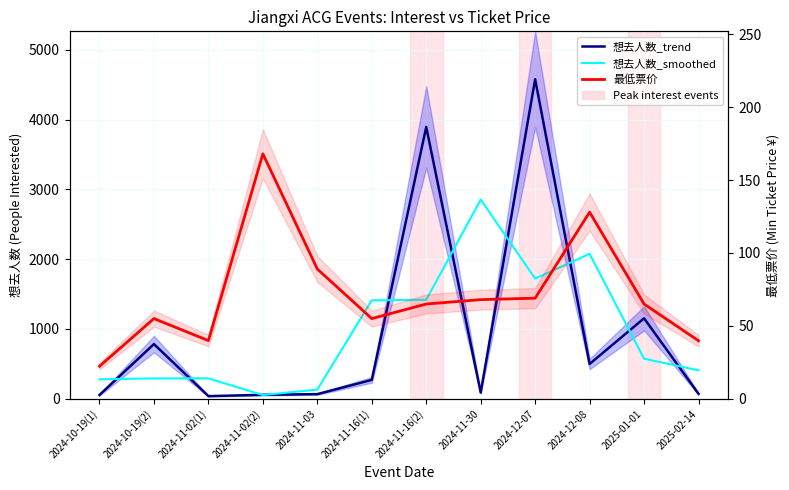

What is the value of the 想去人数_smoothed point at the 3rd from the left?

293.0